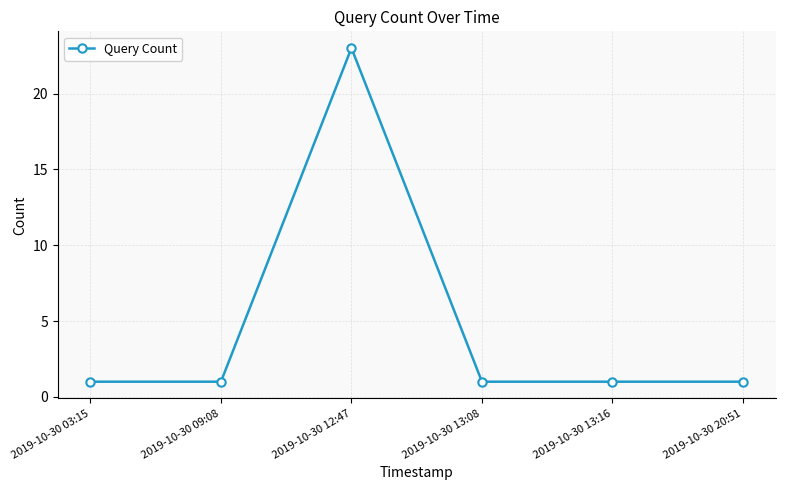

What is the greatest value displayed?

23